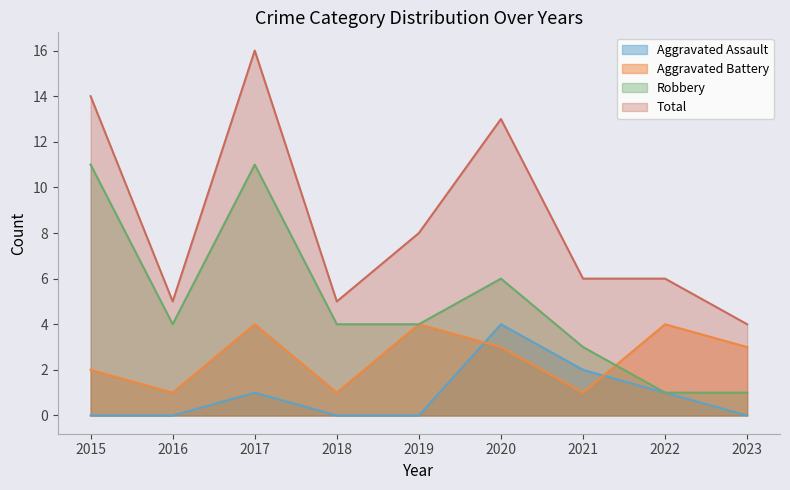

After their last crossing, which series has the higher values: Aggravated Assault or Aggravated Battery?

Aggravated Battery